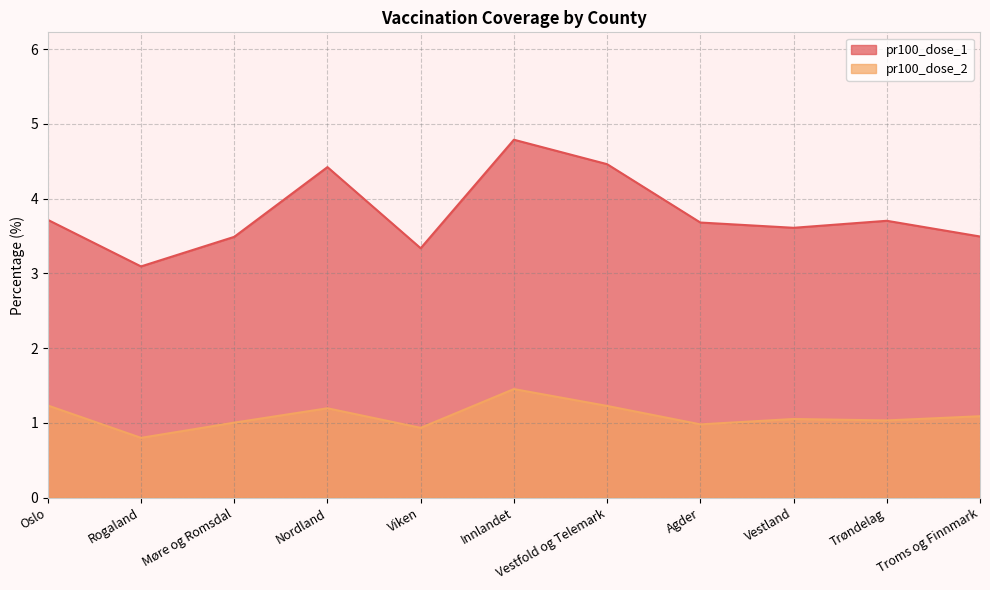

The value of pr100_dose_2 at Troms og Finnmark is 1.1. True or false?

True